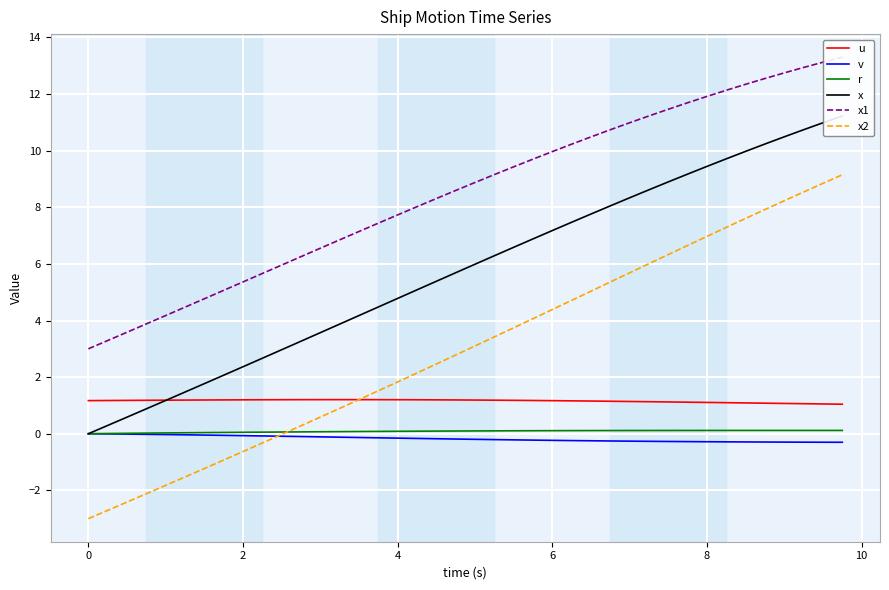

True or false: x2 and u intersect in this chart.

True